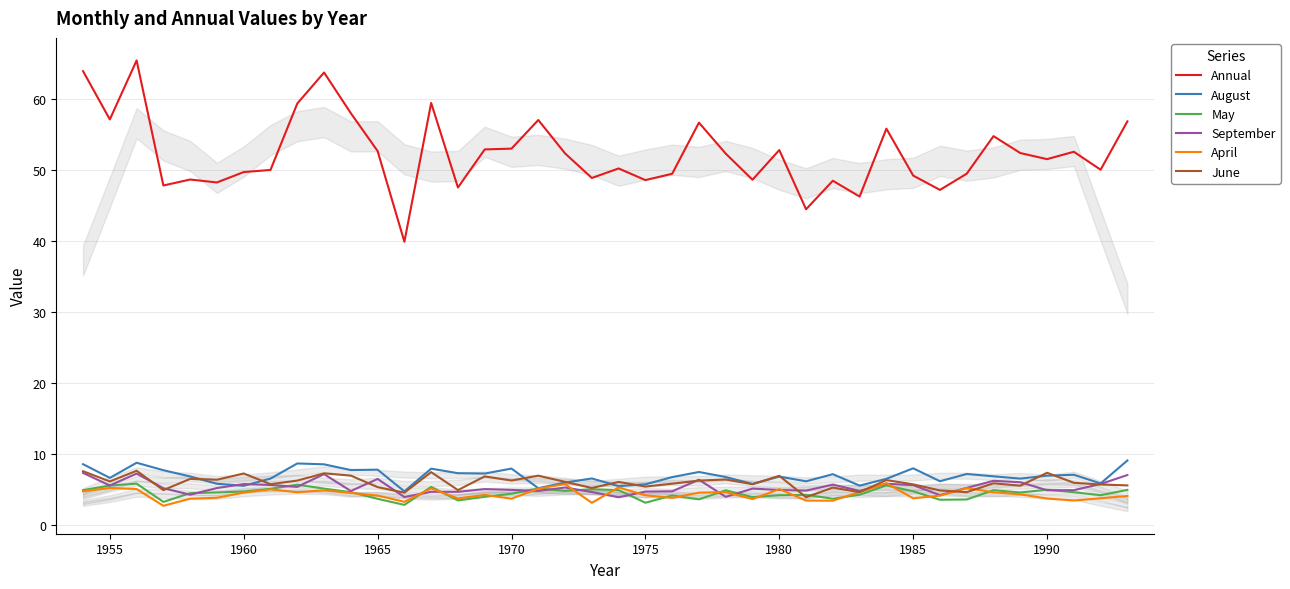

What is the average value of the Annual series?

52.4